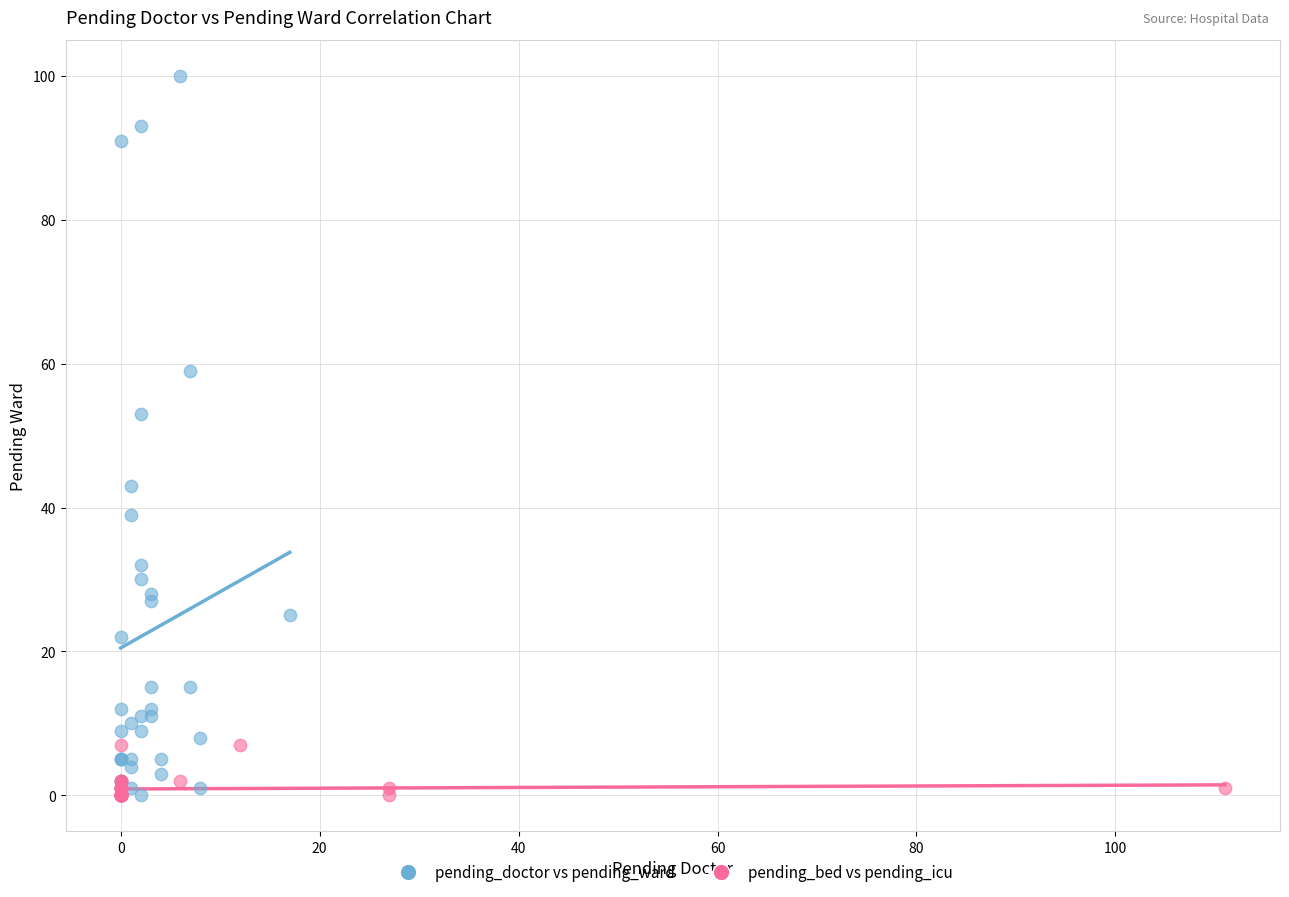

Which series has the largest Y range (max minus min)?

pending_doctor vs pending_ward